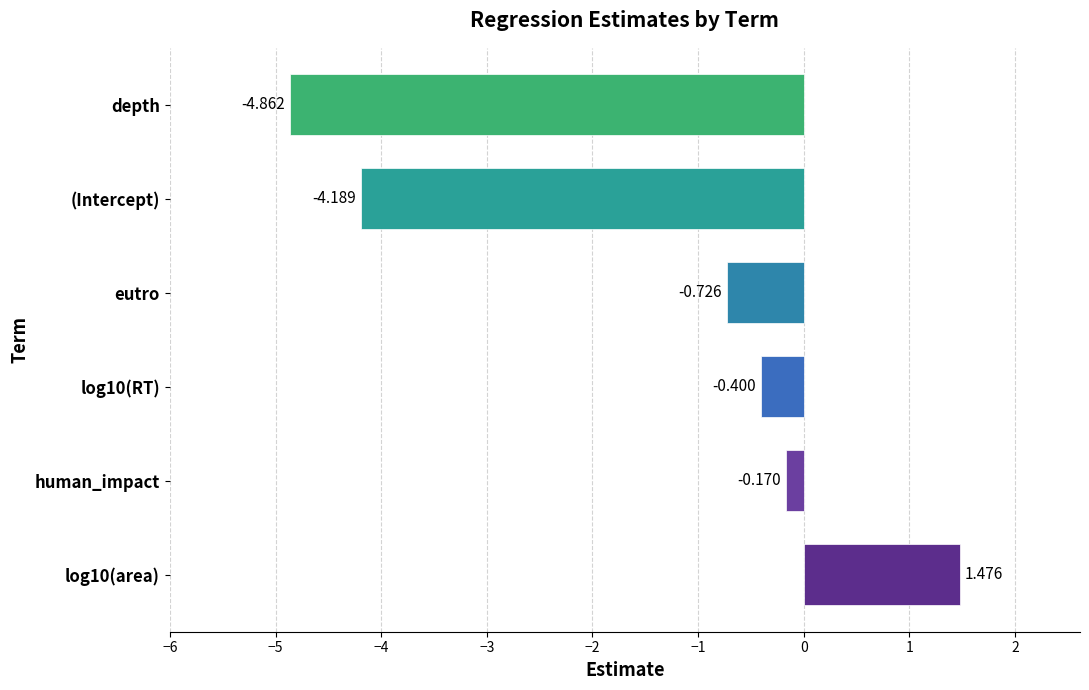

How many data points are less than 0?

5